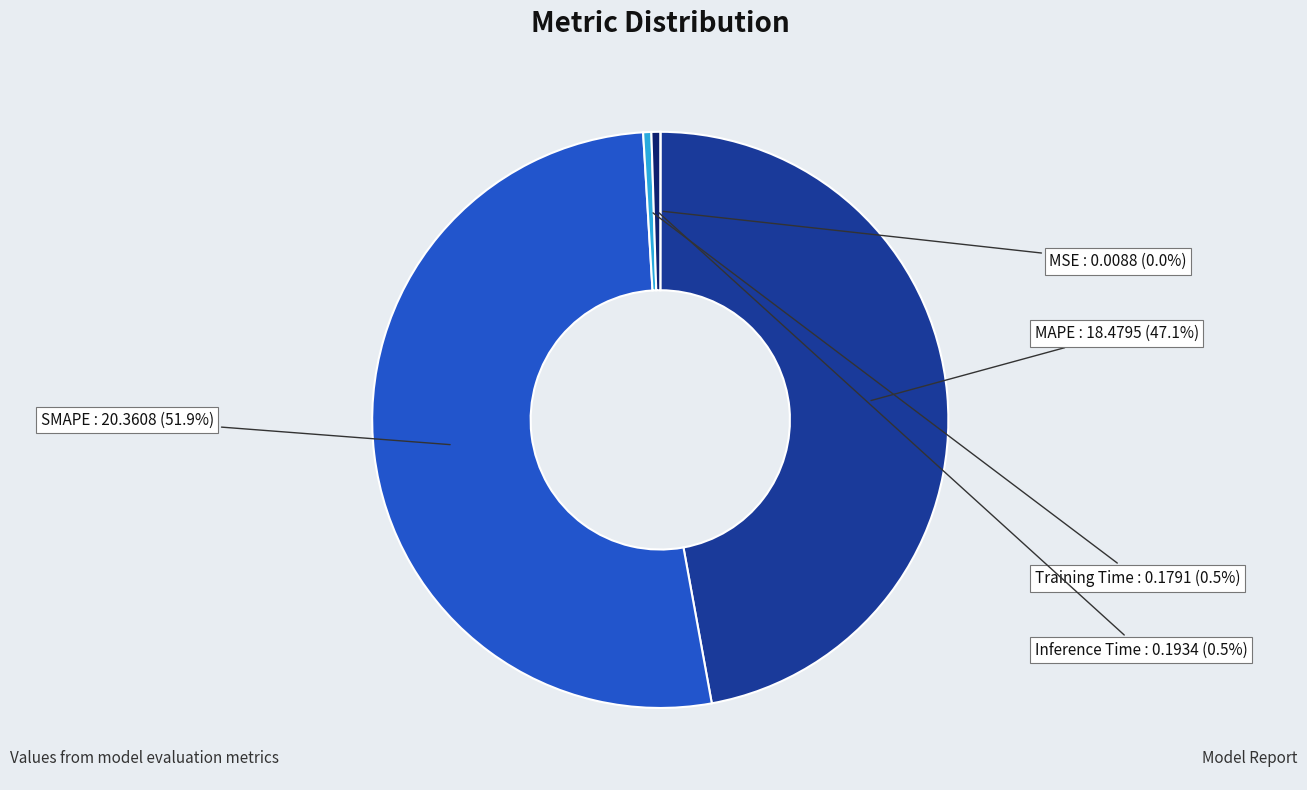

Is there a majority slice in this chart?

Yes